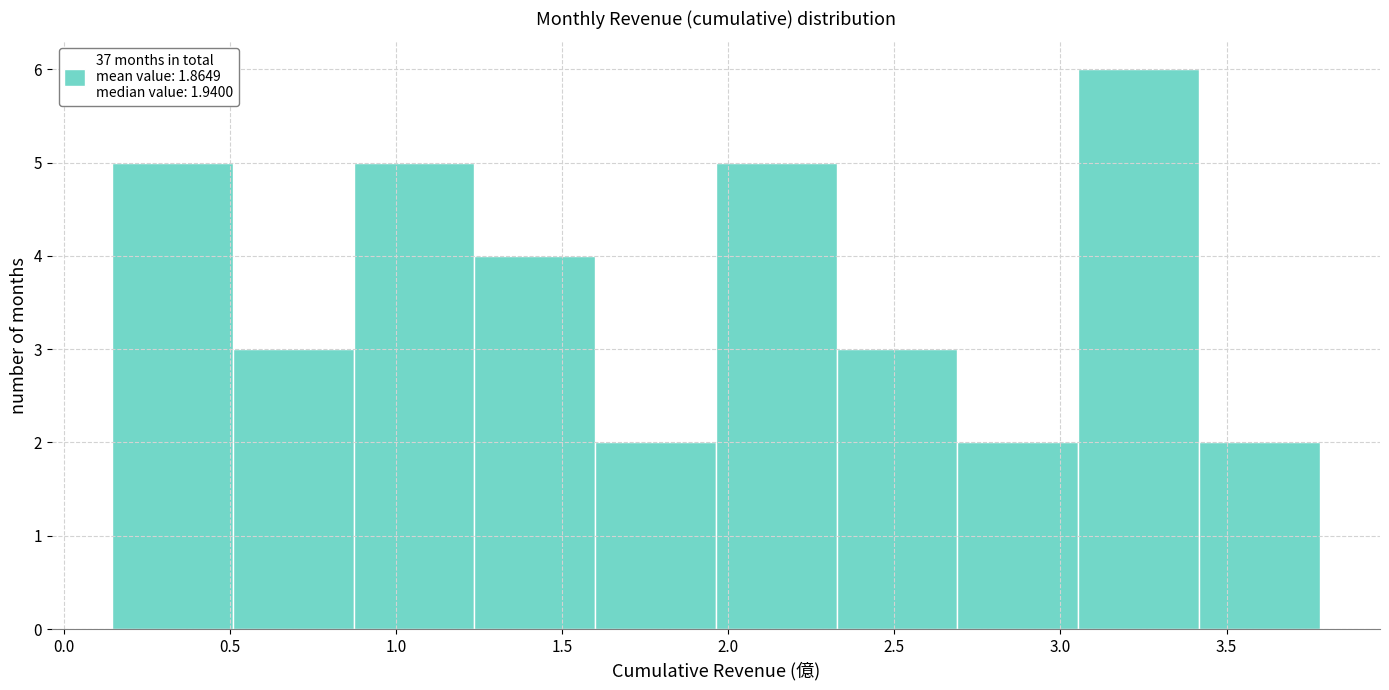

Reading left to right, transcribe this chart: for each bar, give the range it covers on the x-axis and its height. Neither the bar edges nor the heights are printed on the chart, so give them approximately, as read against the axes.

0.15 to 0.50: 5
0.50 to 0.85: 3
0.85 to 1.25: 5
1.25 to 1.60: 4
1.60 to 1.95: 2
1.95 to 2.35: 5
2.35 to 2.70: 3
2.70 to 3.05: 2
3.05 to 3.40: 6
3.40 to 3.80: 2